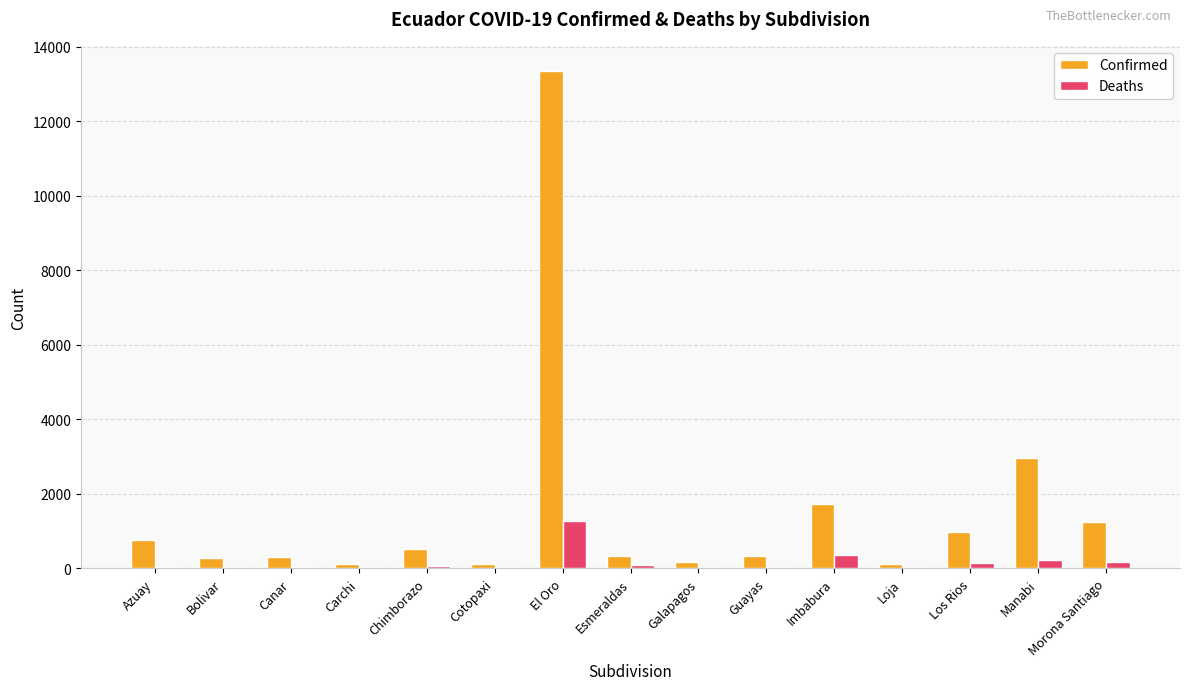

Where is Confirmed nearest to the value 6740?

Manabi